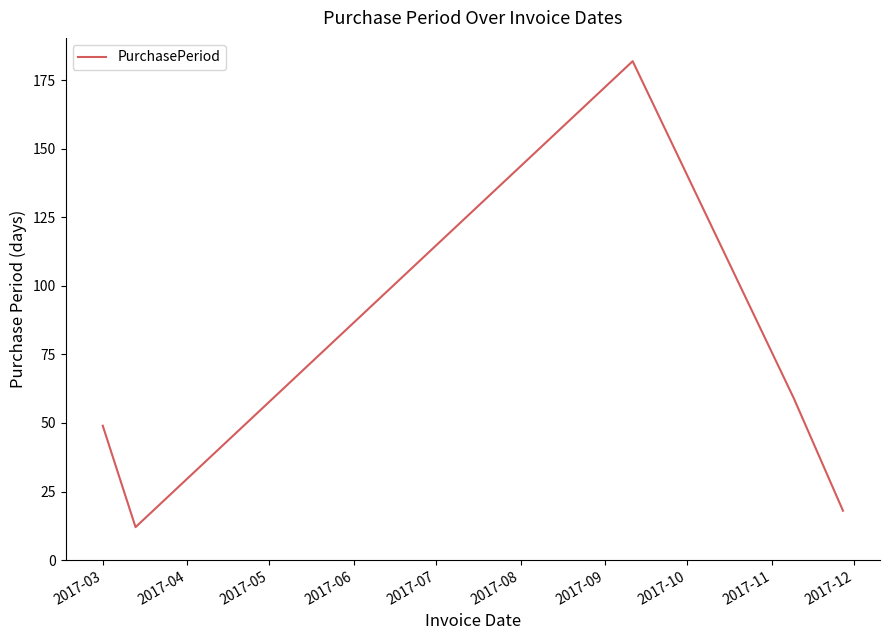

What is the maximum value shown in the chart?

182